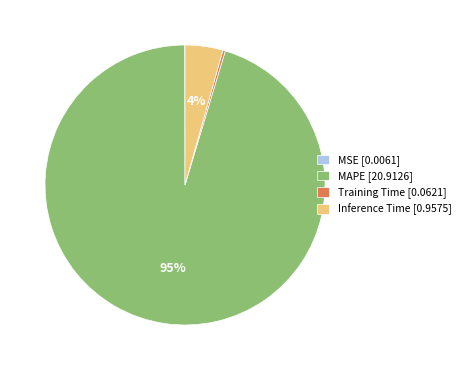

Which category has the biggest portion of the pie?

MAPE